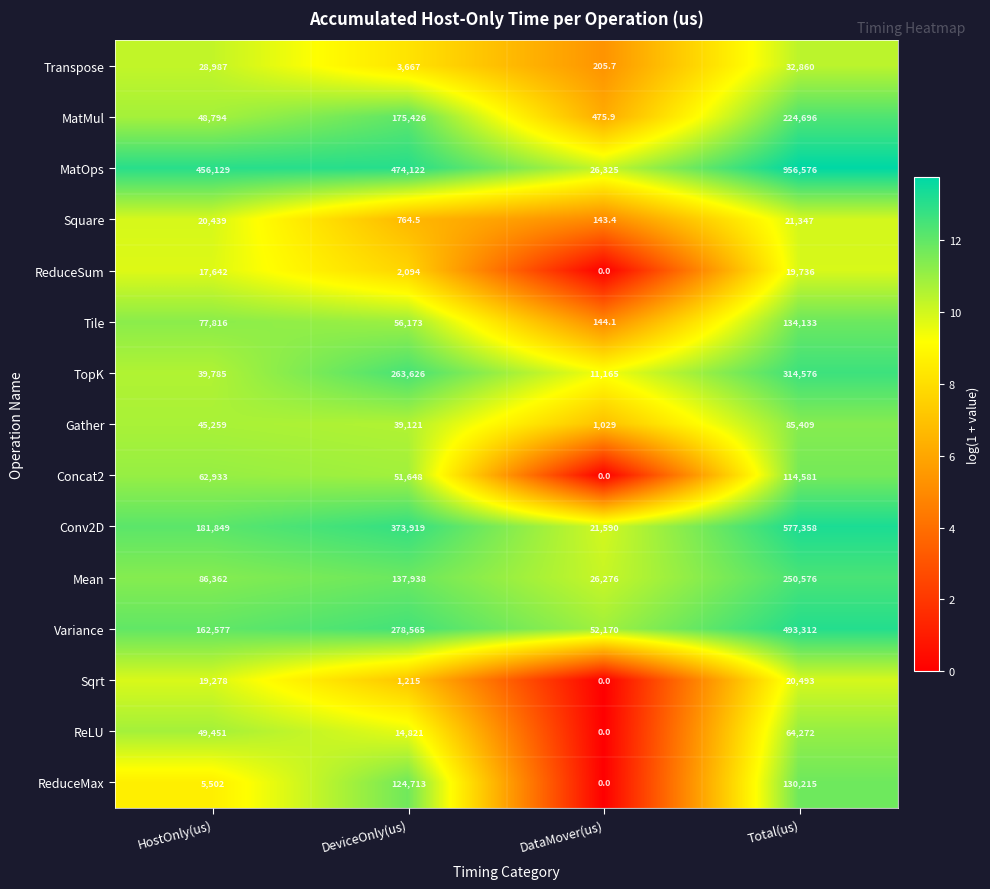

What is the average value of the Transpose series?

16429.9